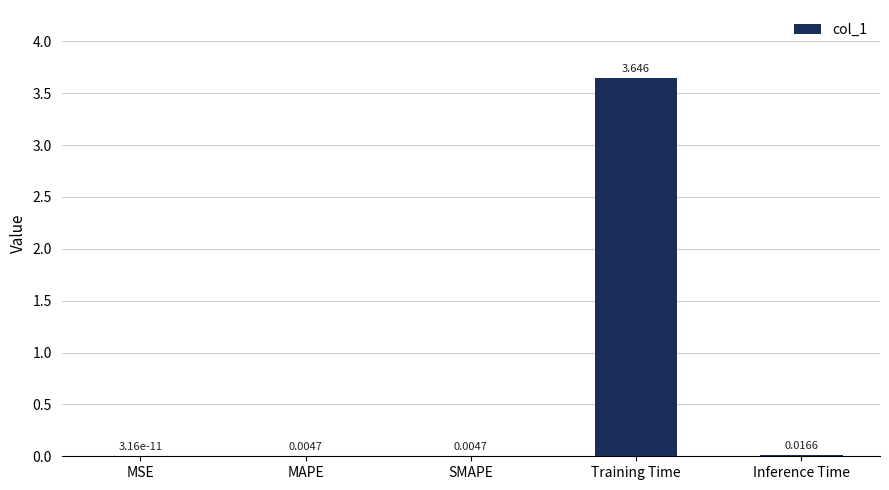

What is the change in value from SMAPE to Training Time?

+3.6